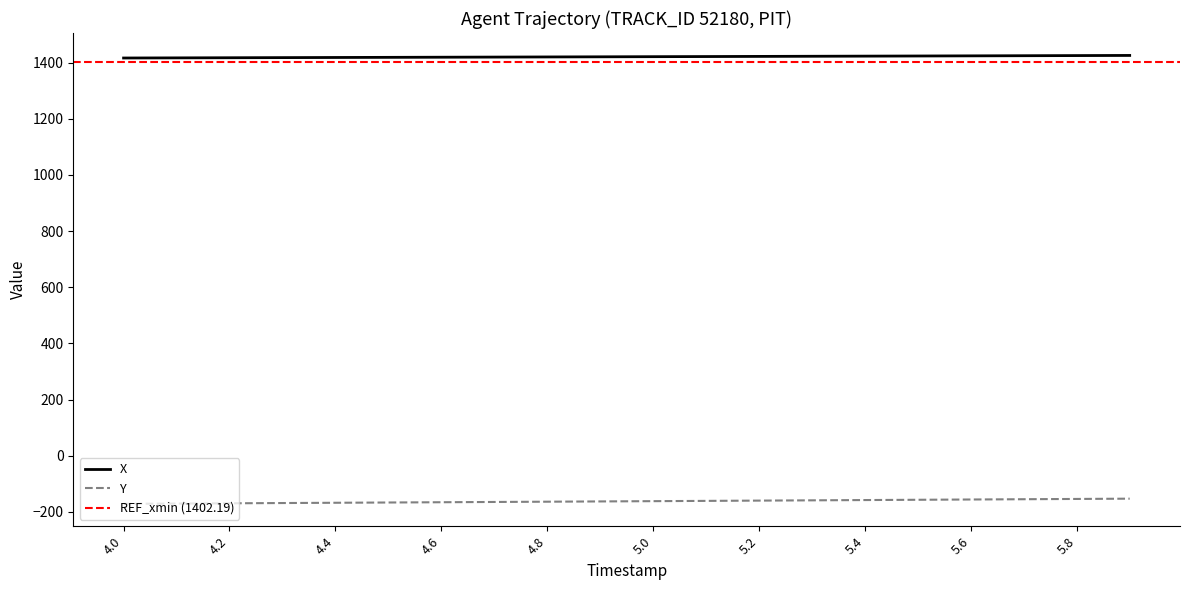

What are all the series names shown in the legend?

X, Y